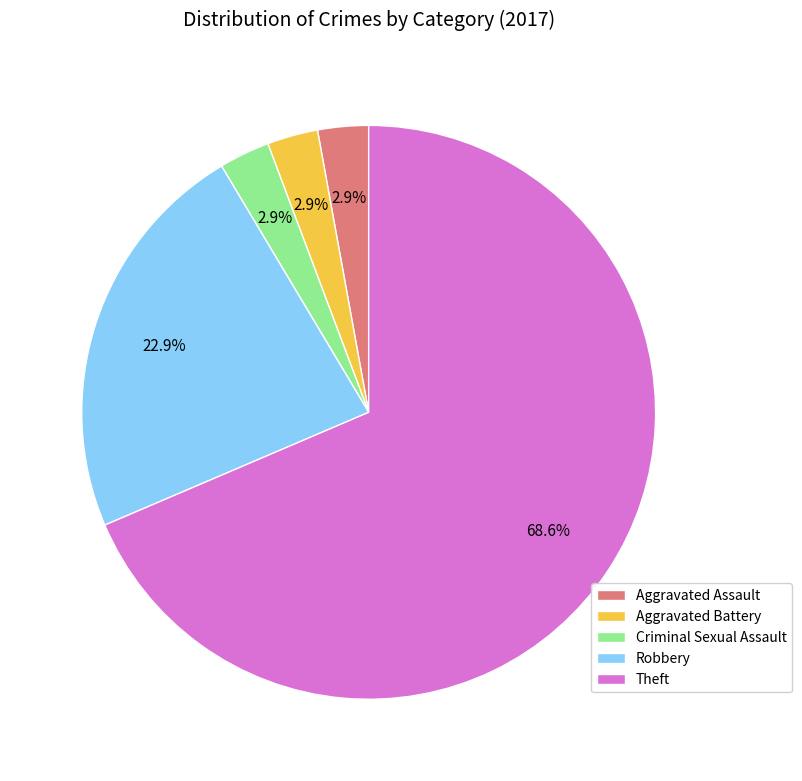

Approximately how many times larger is the value at Robbery compared to Theft?

0.3